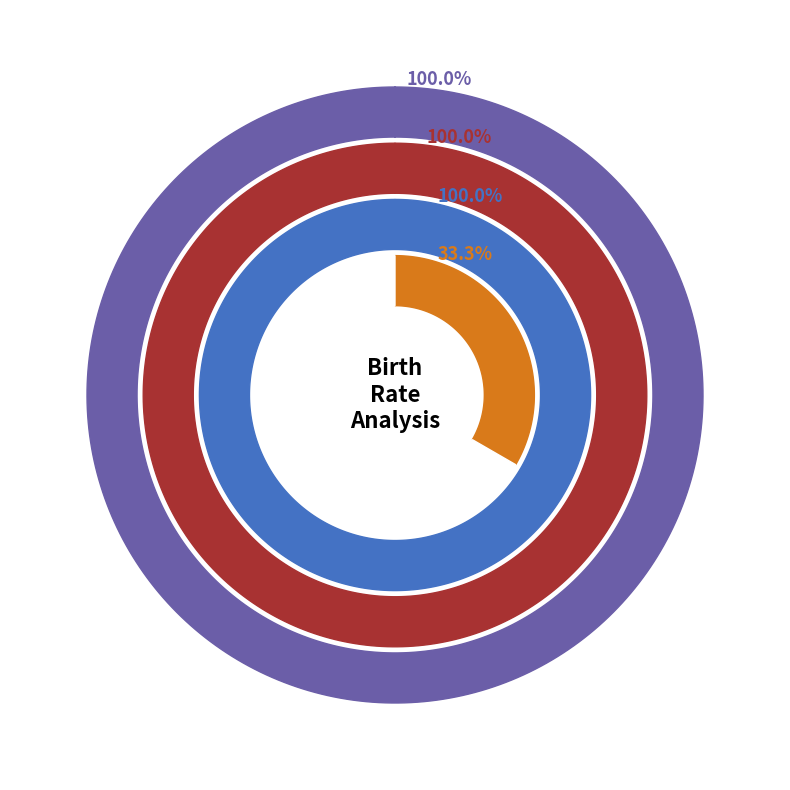

True or false: 1804 accounts for 1% of the total.

False